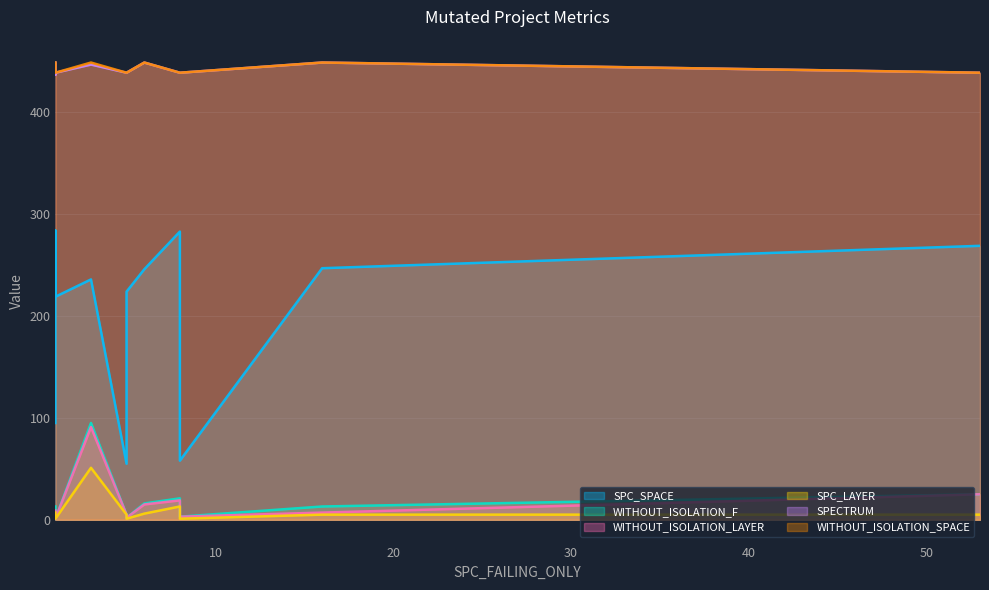

What is the difference between the maximum and second lowest values in the WITHOUT_ISOLATION_SPACE series?

10